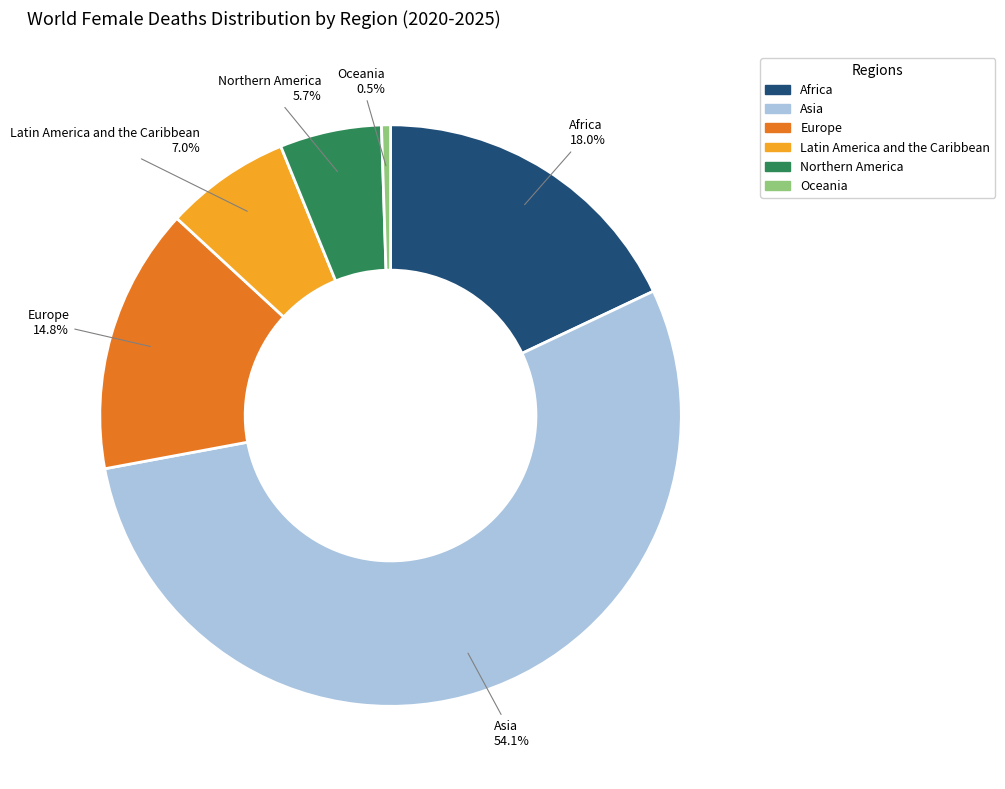

How much of the chart is everything except Europe?

85.2%